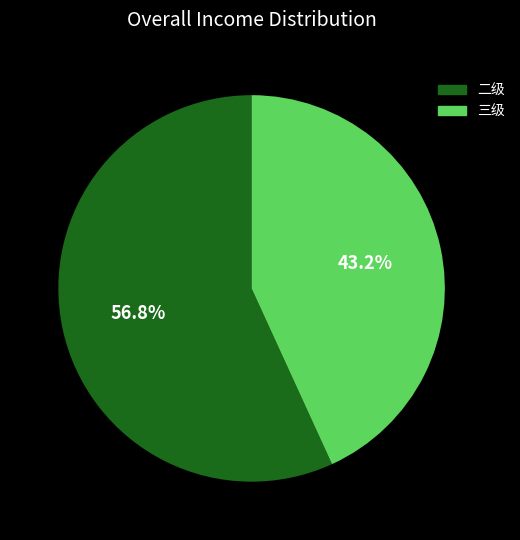

To the nearest percent, what percentage of the pie is 三级?

43%